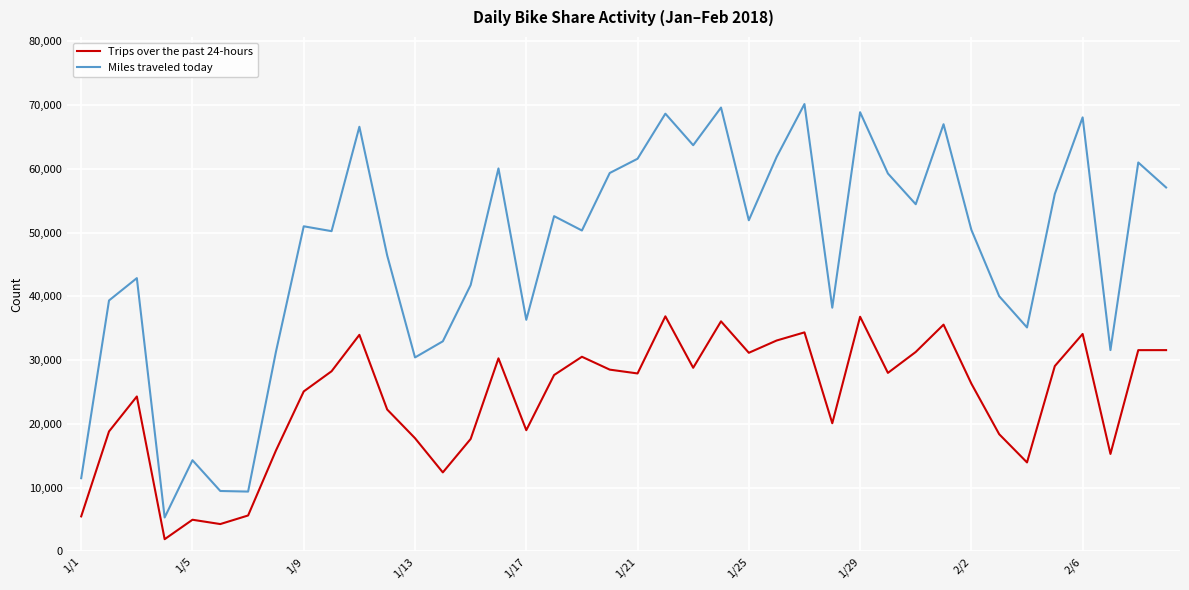

Rank the series by their maximum value, from highest to lowest.

Miles traveled today, Trips over the past 24-hours